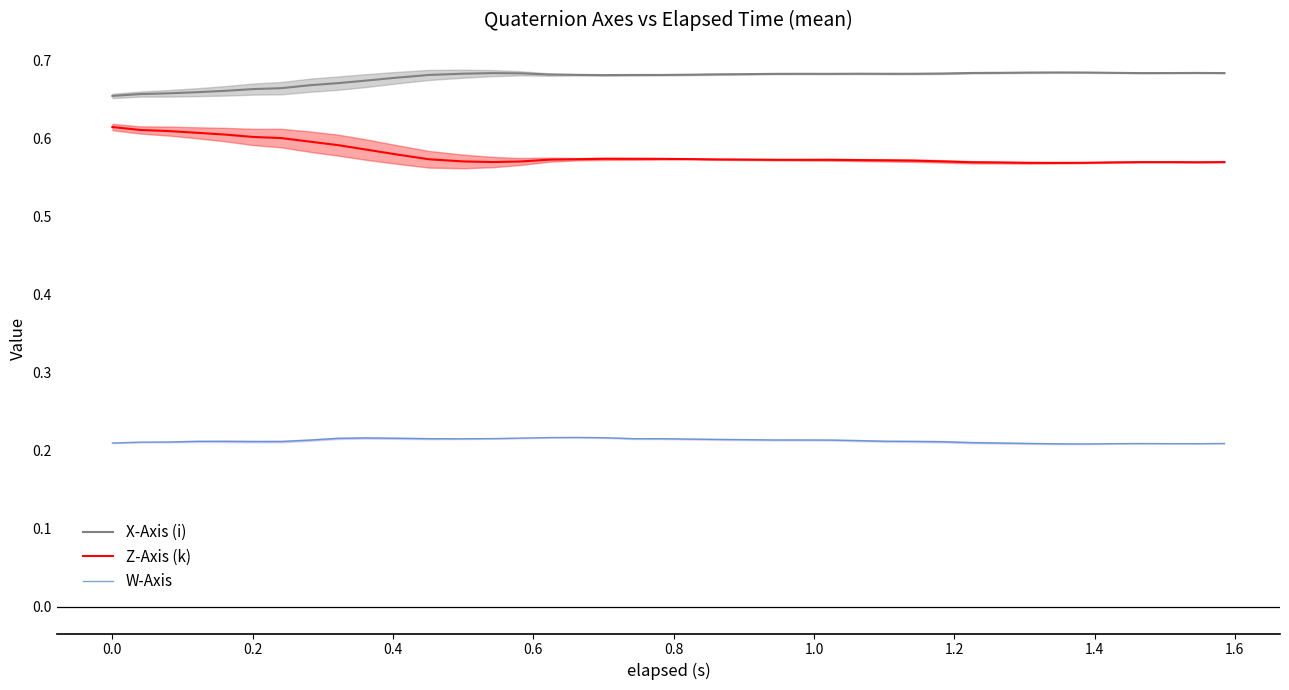

True or false: Z-Axis (k) and X-Axis (i) intersect in this chart.

False